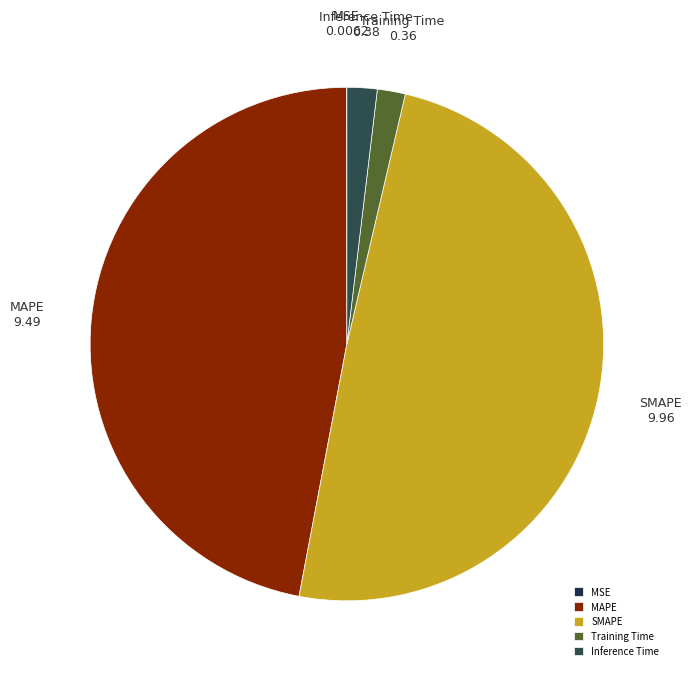

What is the ratio of the value at SMAPE to the value at MAPE?

1.0